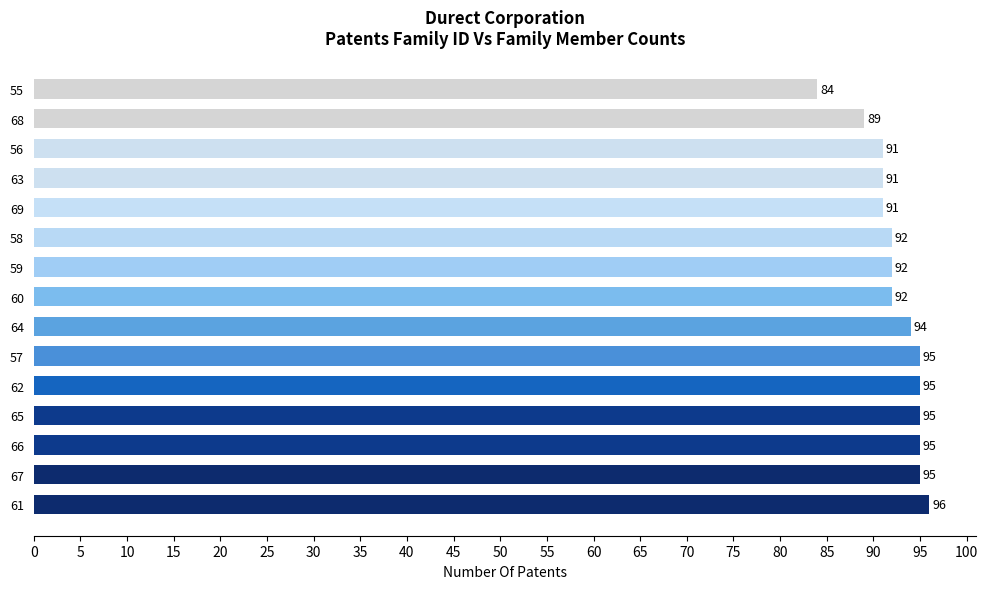

Approximately how many times larger is the value at 61 compared to 63?

1.1